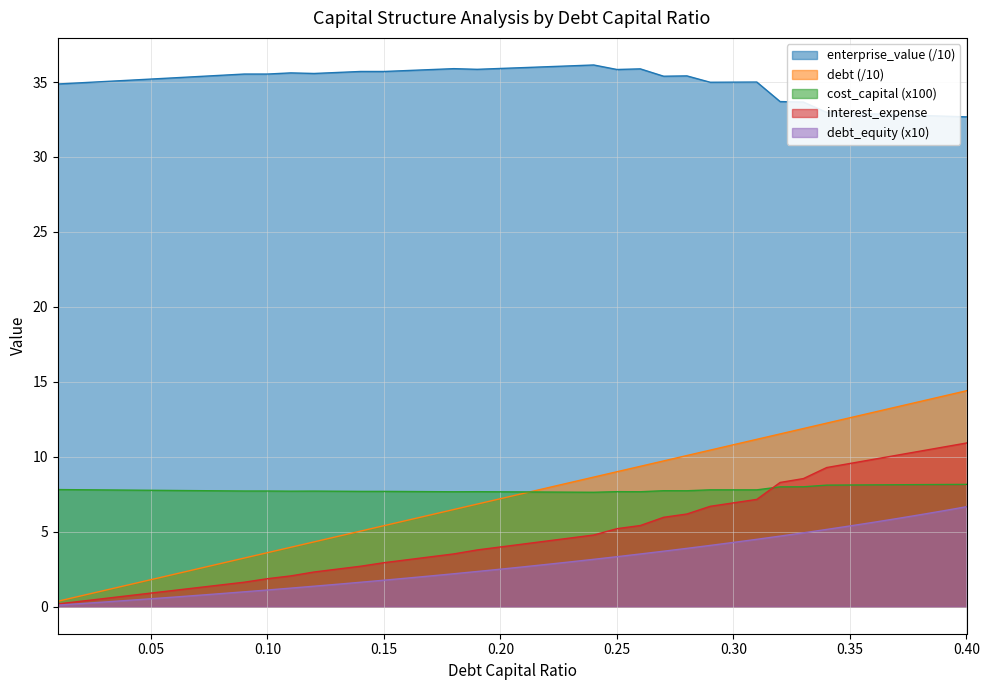

True or false: debt has more than 2 interior local peaks.

False